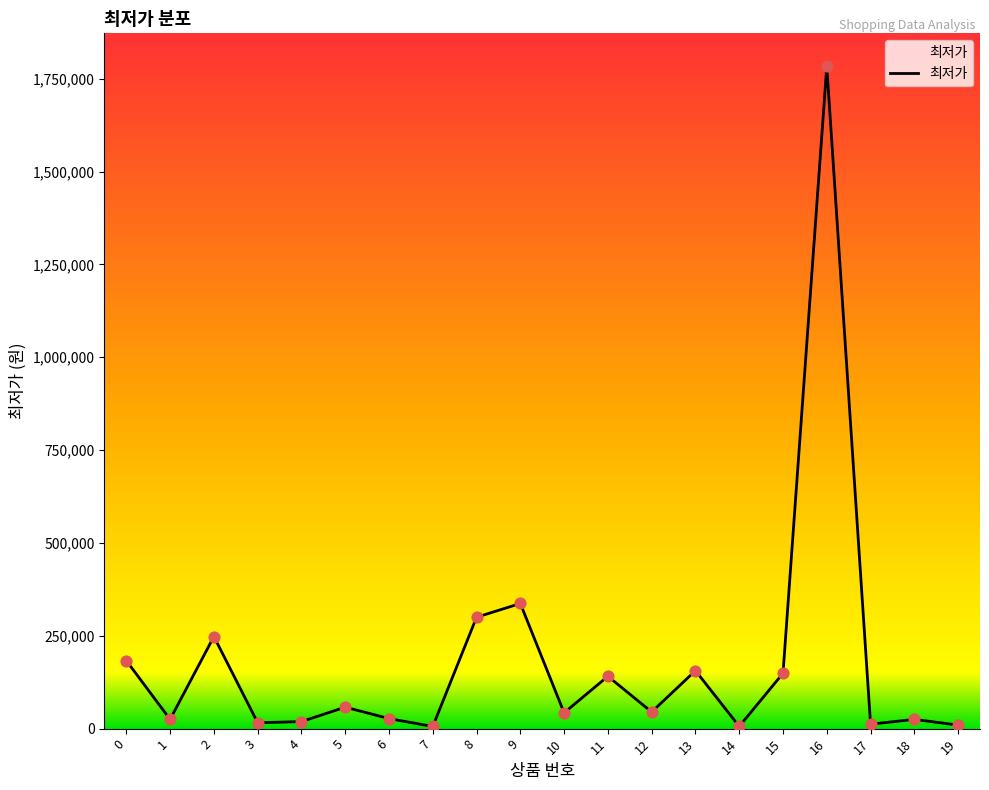

Which has a higher value, 3 or 12?

12